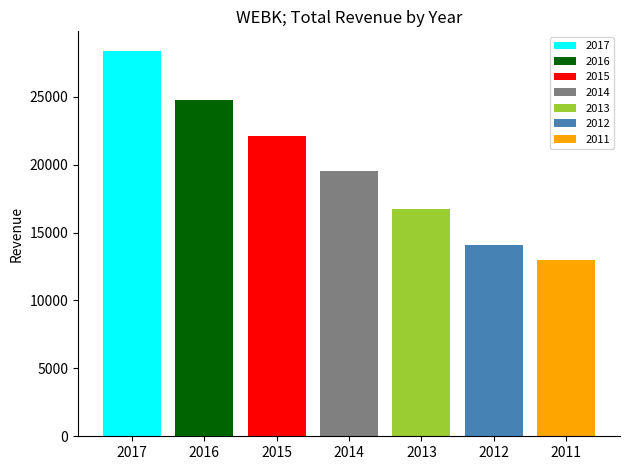

What are all the series names shown in the legend?

2017, 2016, 2015, 2014, 2013, 2012, 2011